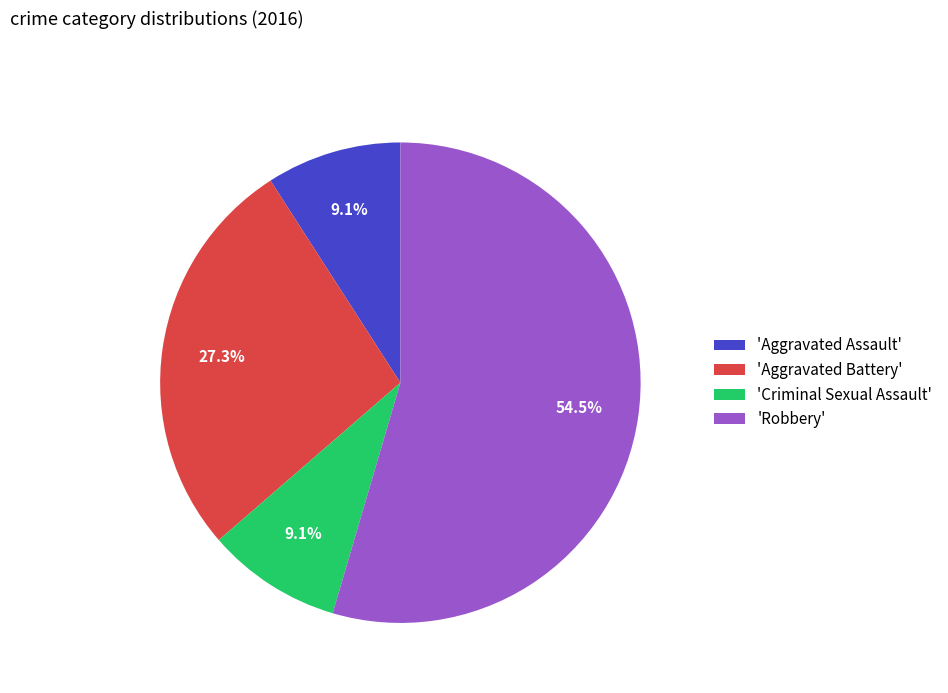

Which has a higher value, 'Aggravated Battery' or 'Aggravated Assault'?

'Aggravated Battery'